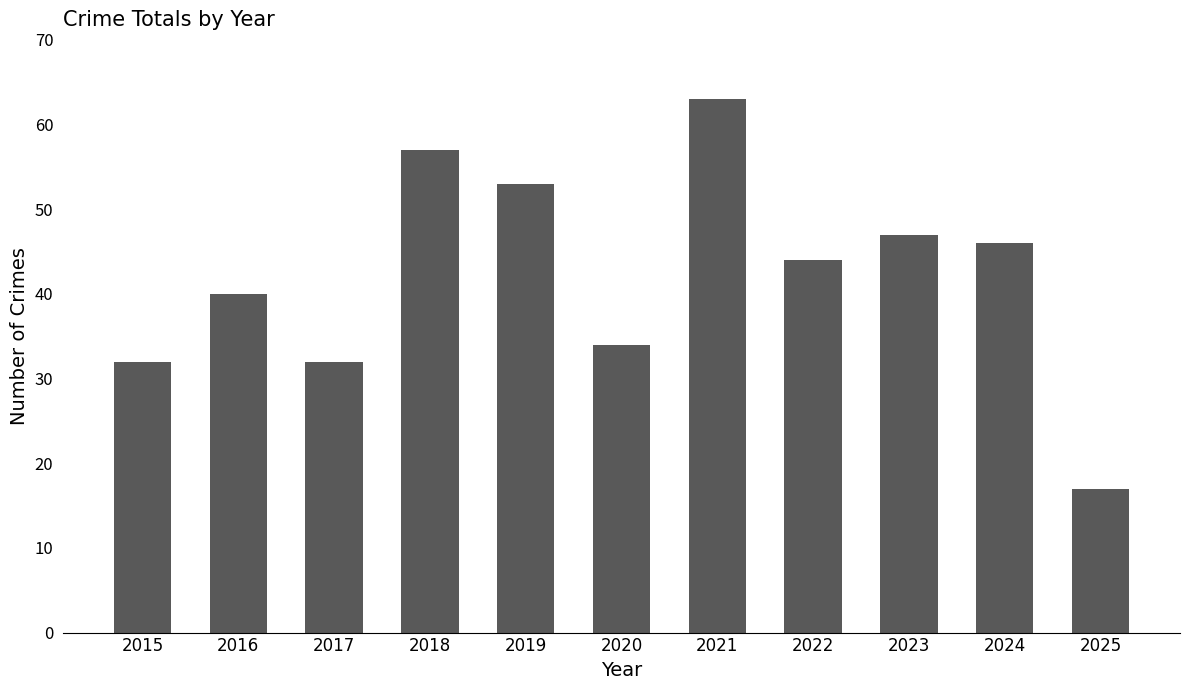

Is it true that the value at 2016 is 12?

False